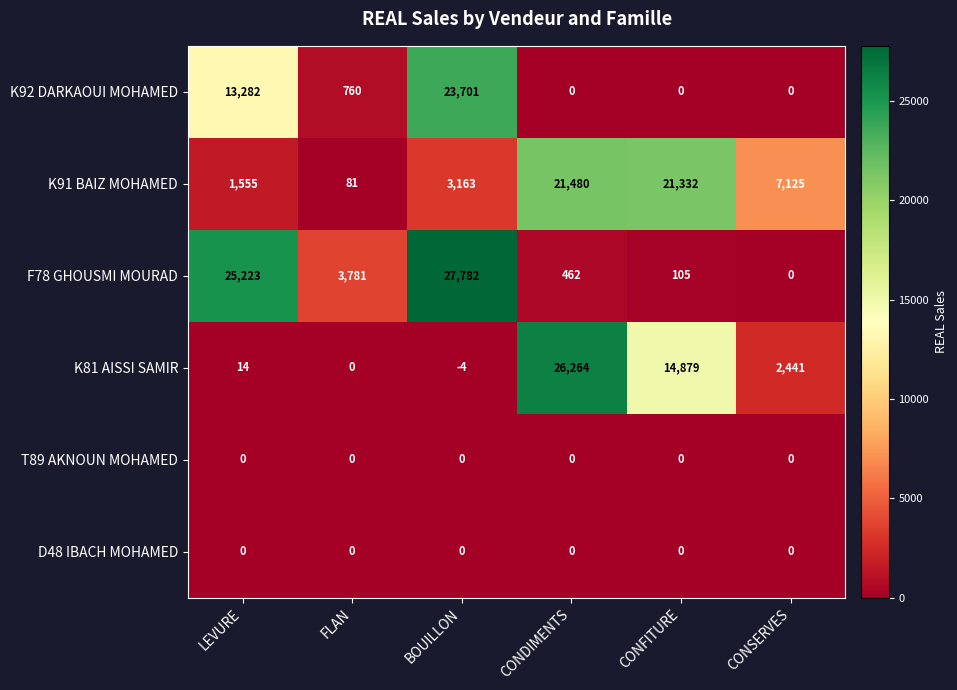

Rank the categories by K91 BAIZ MOHAMED value from highest to lowest.

CONDIMENTS, CONFITURE, CONSERVES, BOUILLON, LEVURE, FLAN